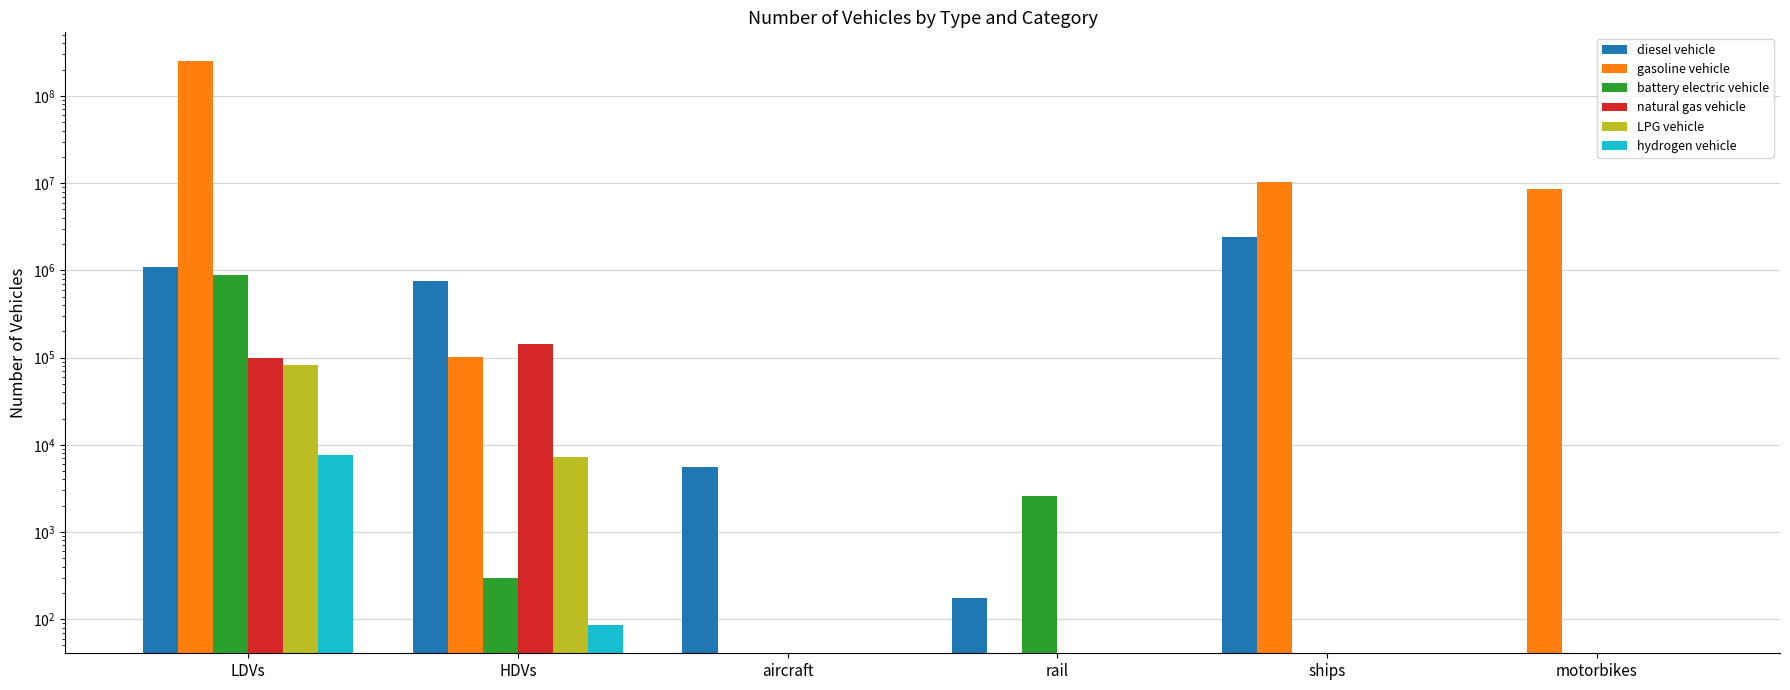

The natural gas vehicle series shows 97967.0 at LDVs. True or false?

True